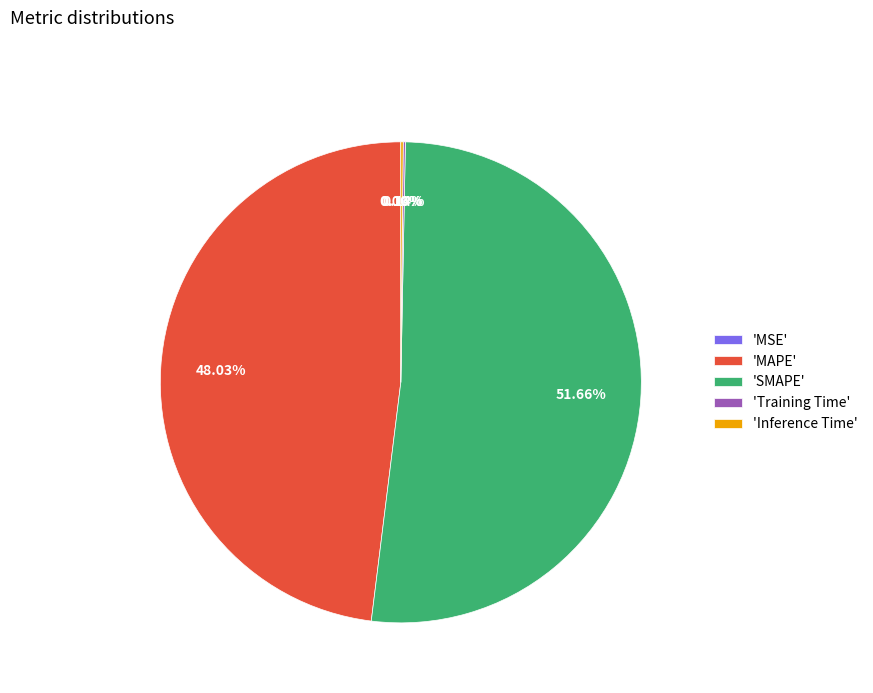

Which category accounts for the majority?

'SMAPE'